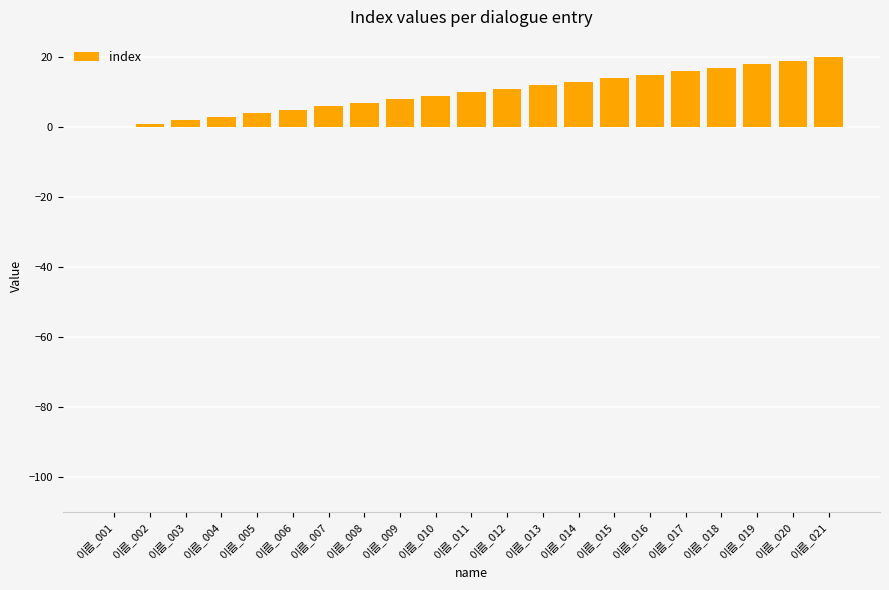

Reading left to right, transcribe all the data shown in this chart.

이름_001=0	이름_002=1	이름_003=2	이름_004=3	이름_005=4	이름_006=5	이름_007=6	이름_008=7	이름_009=8	이름_010=9	이름_011=10	이름_012=11	이름_013=12	이름_014=13	이름_015=14	이름_016=15	이름_017=16	이름_018=17	이름_019=18	이름_020=19	이름_021=20